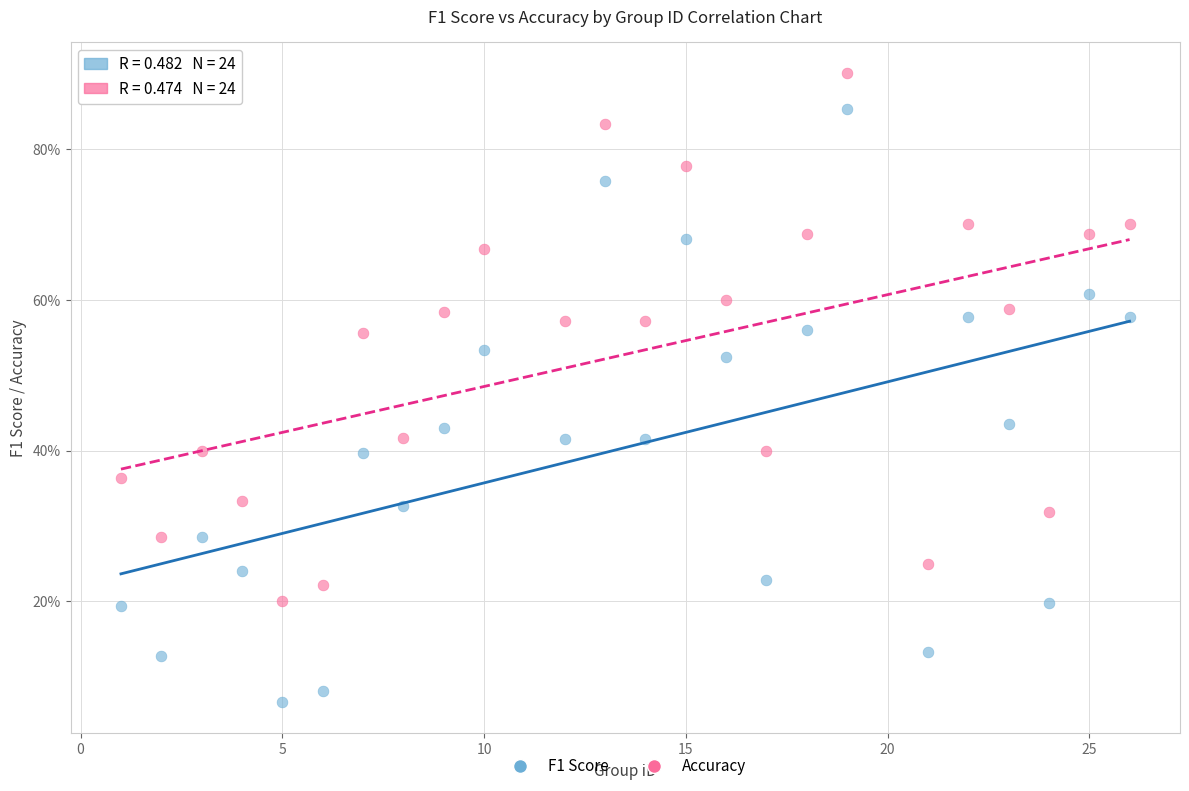

Which series contains the lowest Y value?

F1 Score